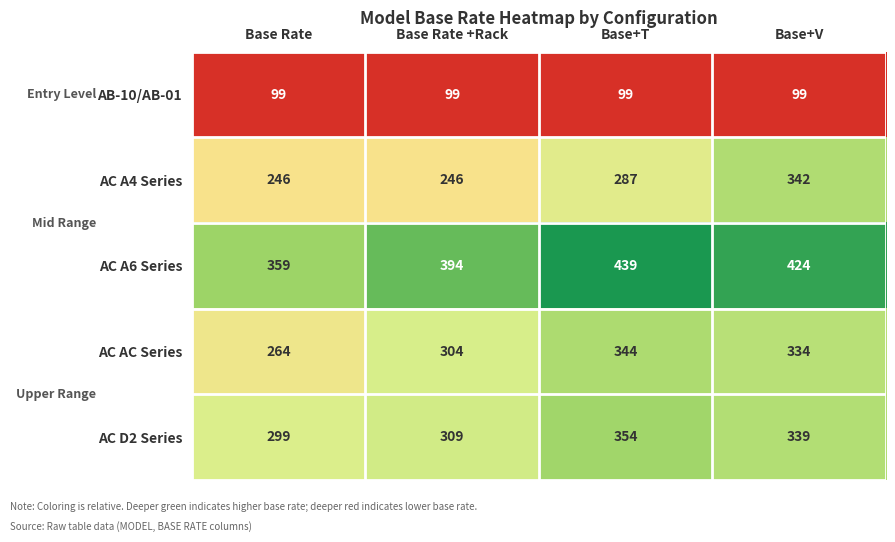

At which category is the sum across all series the highest?

Base+V